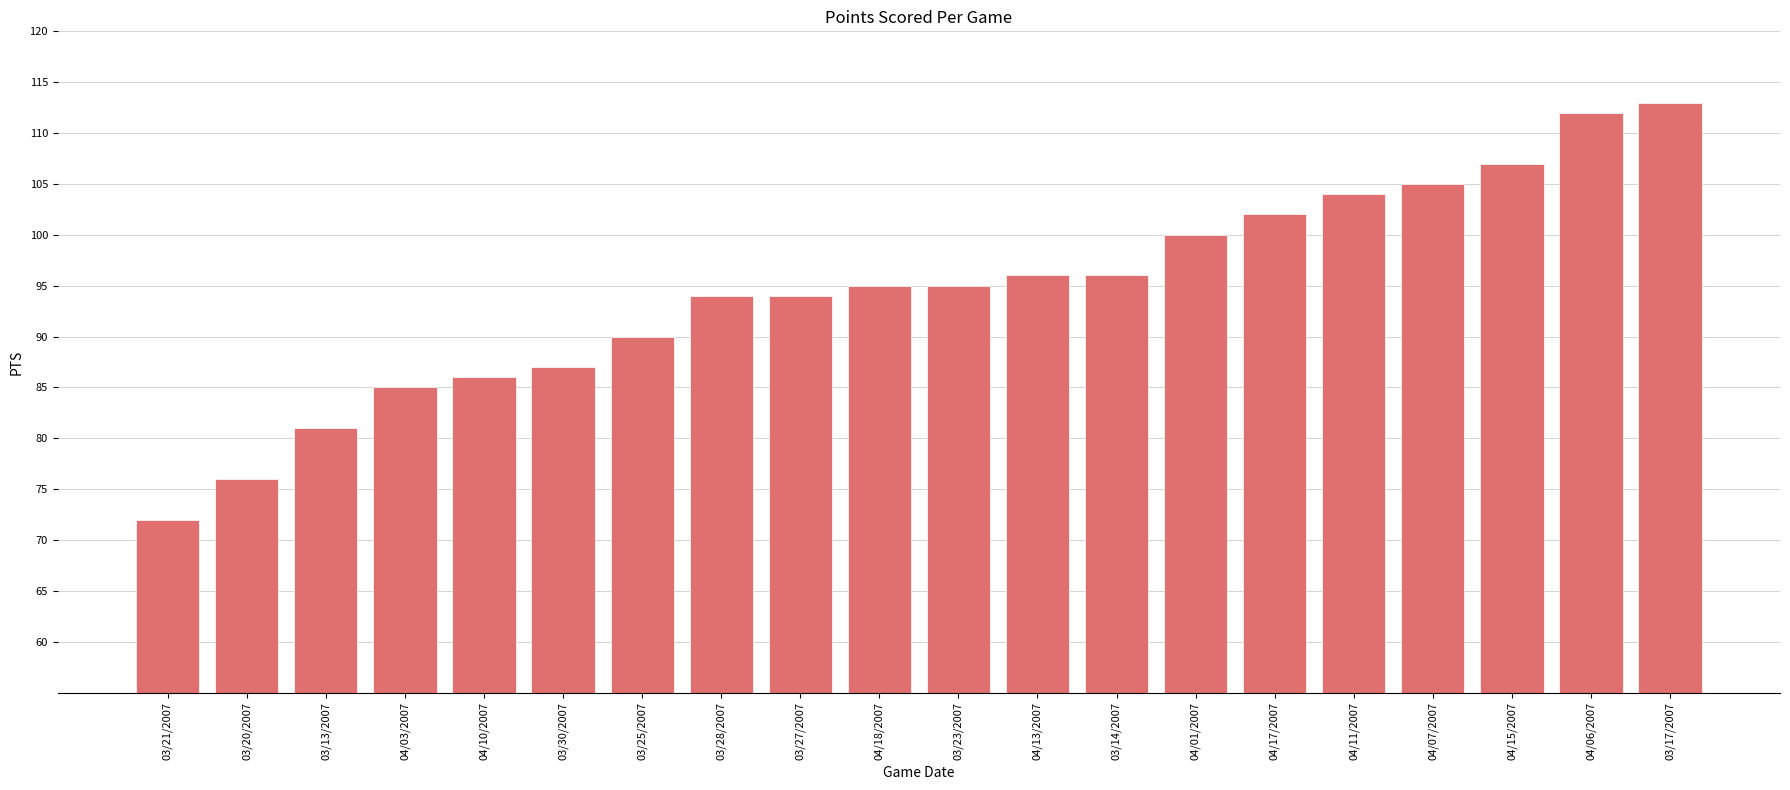

What is the greatest value displayed?

113